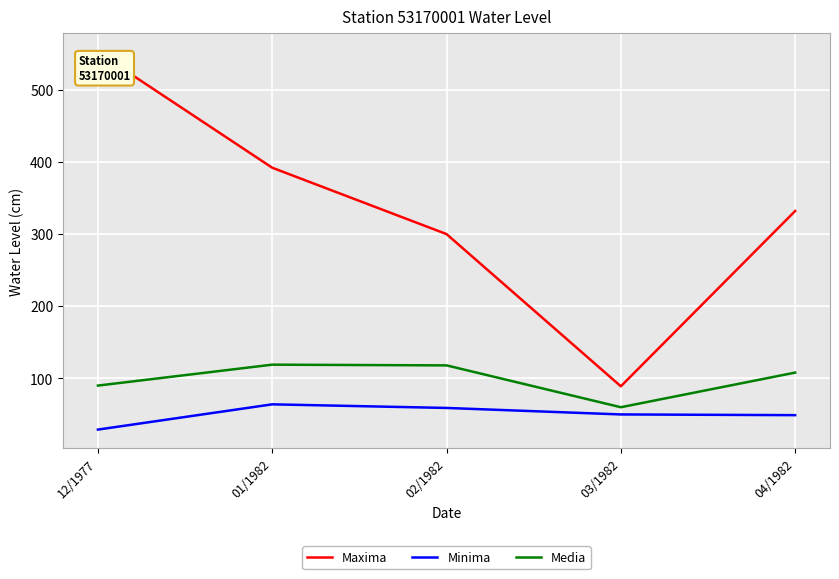

What is the difference between the Maxima values at 03/1982 and 04/1982?

243